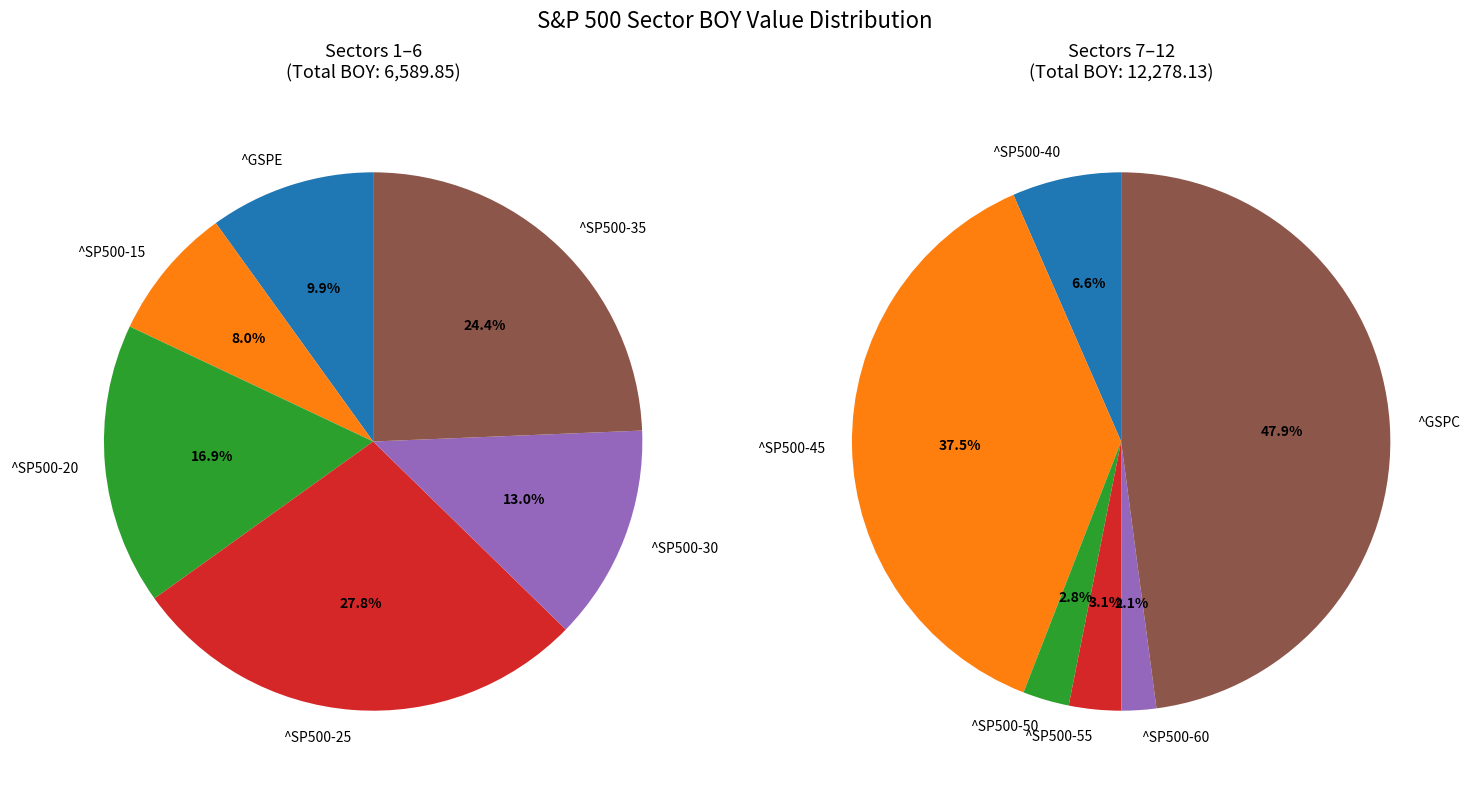

How many segments does this pie chart have?

12